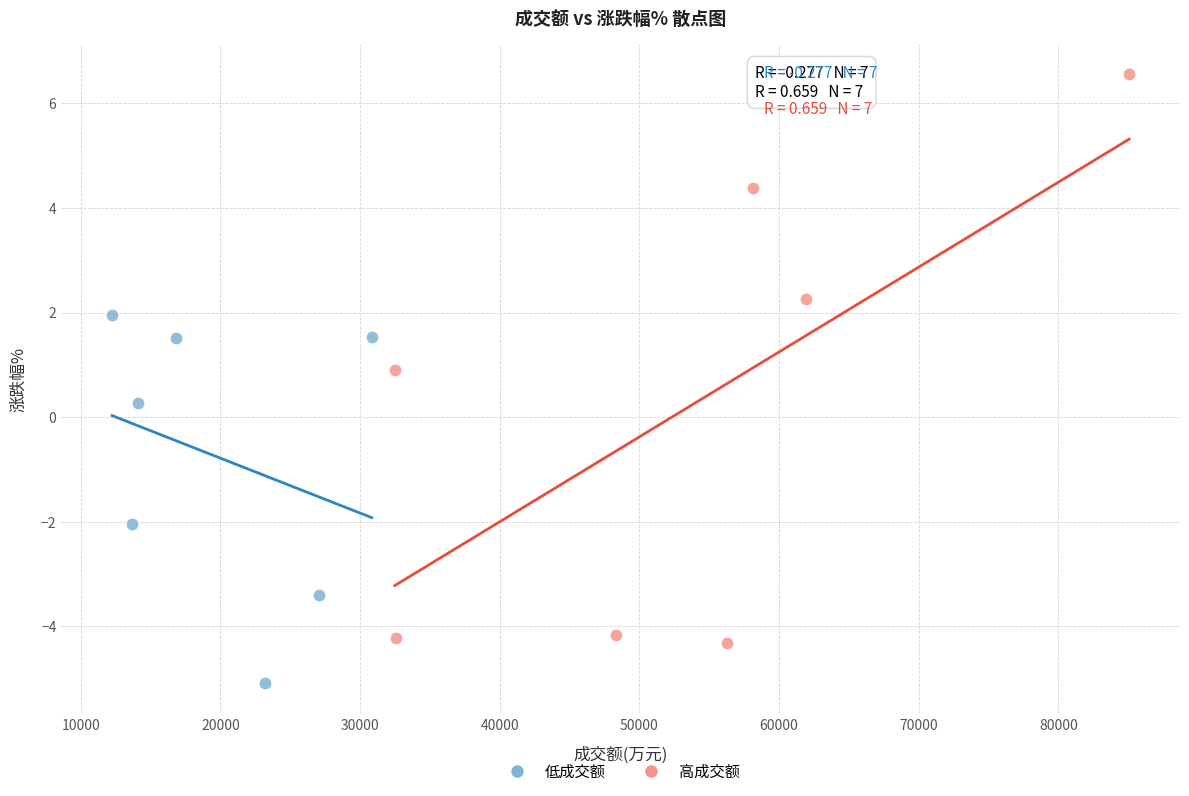

What are all the series names shown in the legend?

低成交额, 高成交额